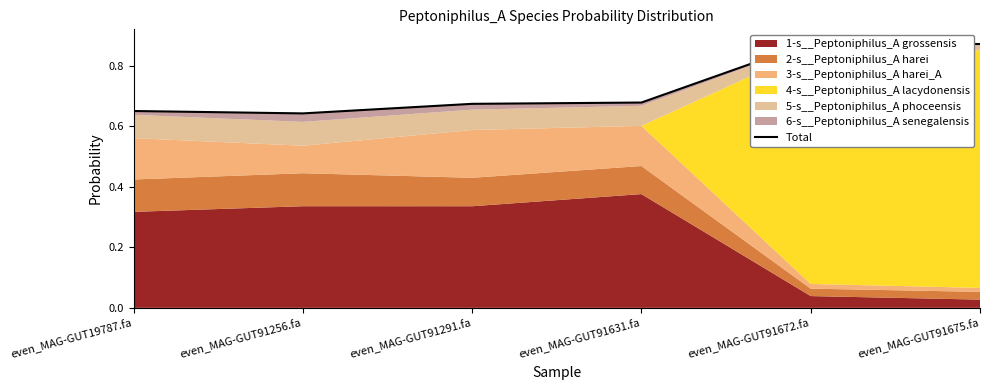

The value at even_MAG-GUT91256.fa is 0.6. True or false?

True